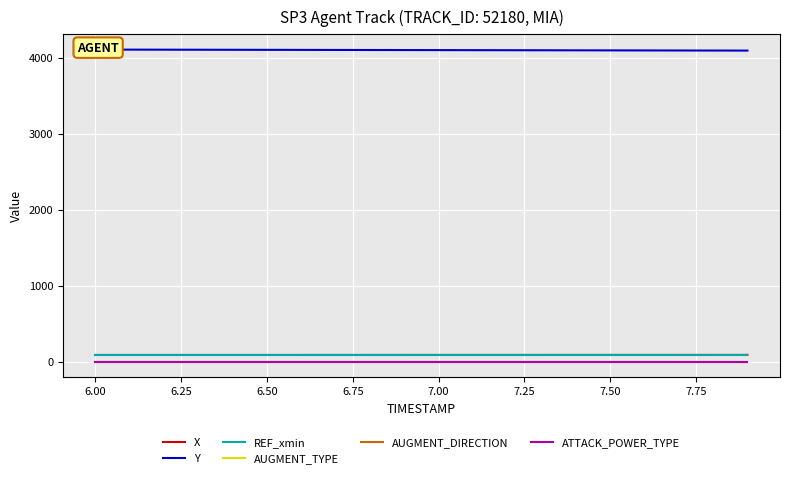

What is the sum of all REF_xmin values?

1802.3